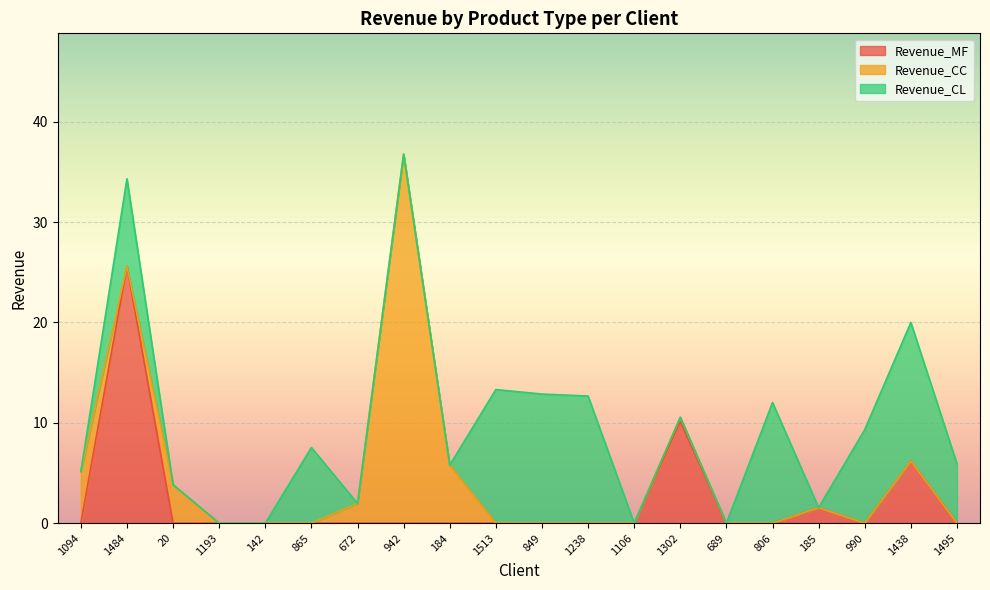

Which has a higher value, 20 or 942?

20